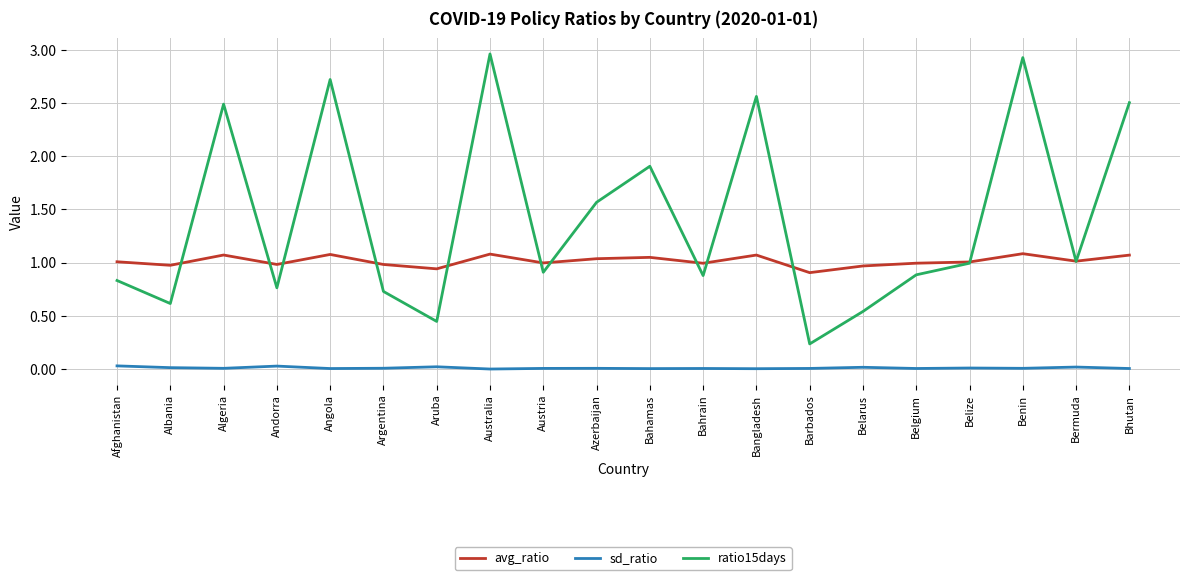

True or false: sd_ratio and avg_ratio intersect in this chart.

False